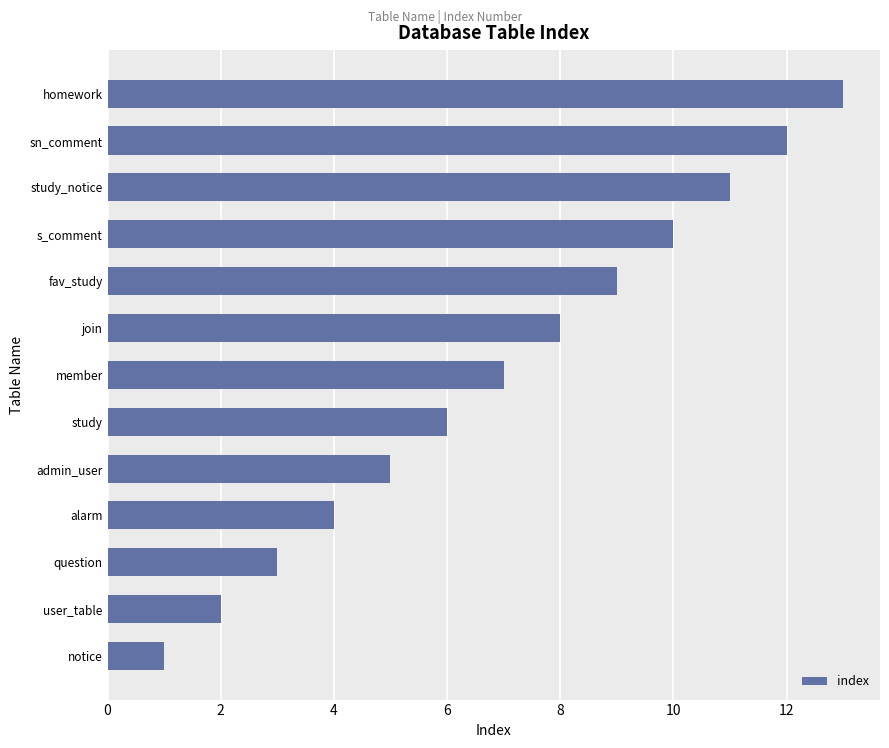

Which label corresponds to the largest value in the chart?

homework